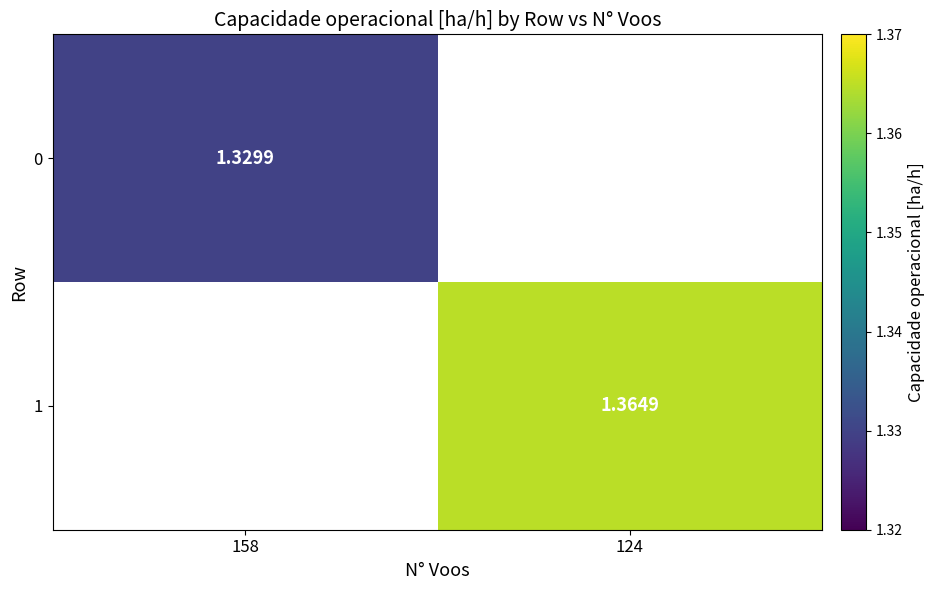

Count the number of categories in the chart.

2